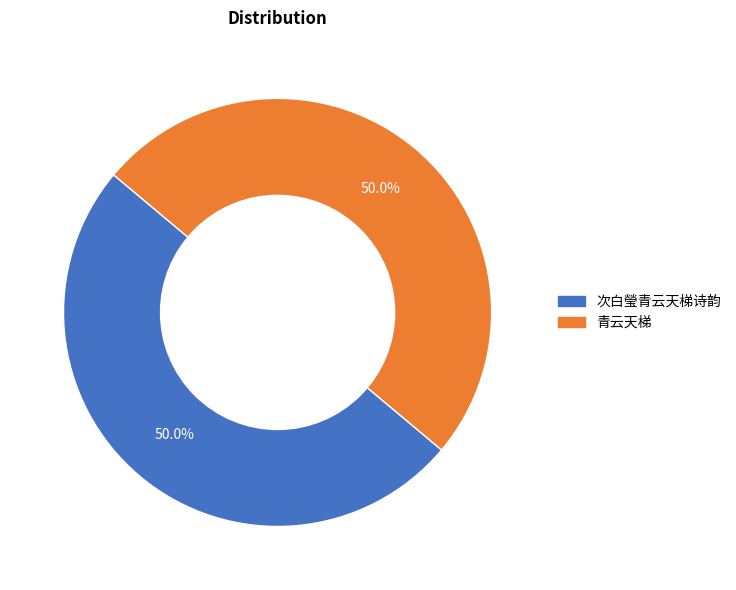

Approximately how many times larger is the value at 次白瑩青云天梯诗韵 compared to 青云天梯?

1.0